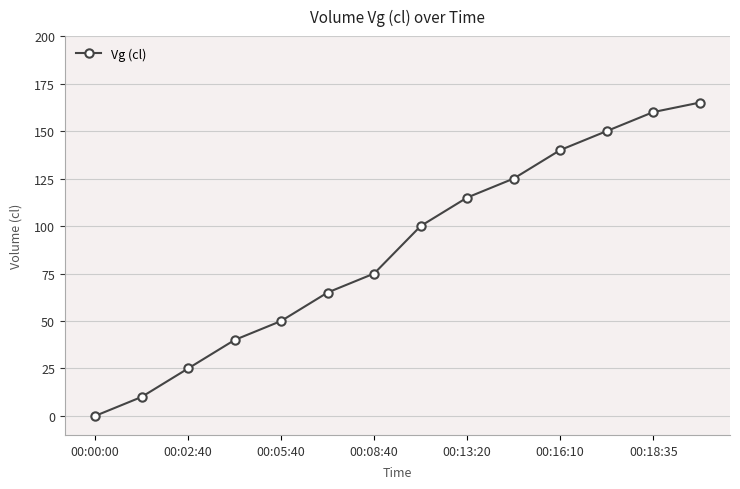

What is the maximum value shown in the chart?

165